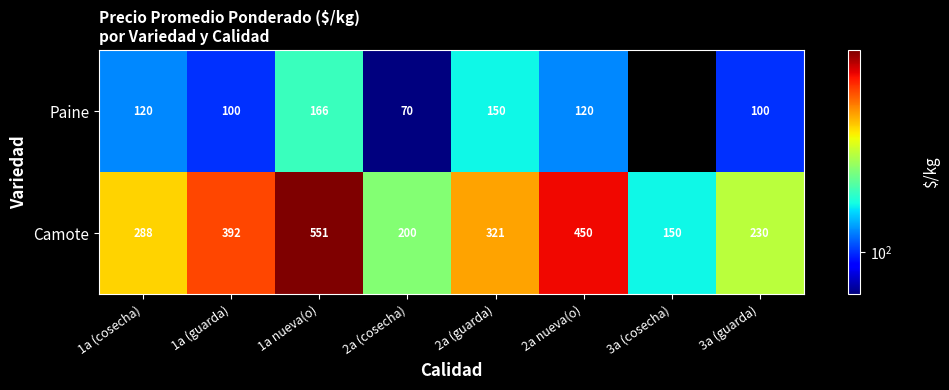

At which category does the chart reach its peak across all series?

1a nueva(o)